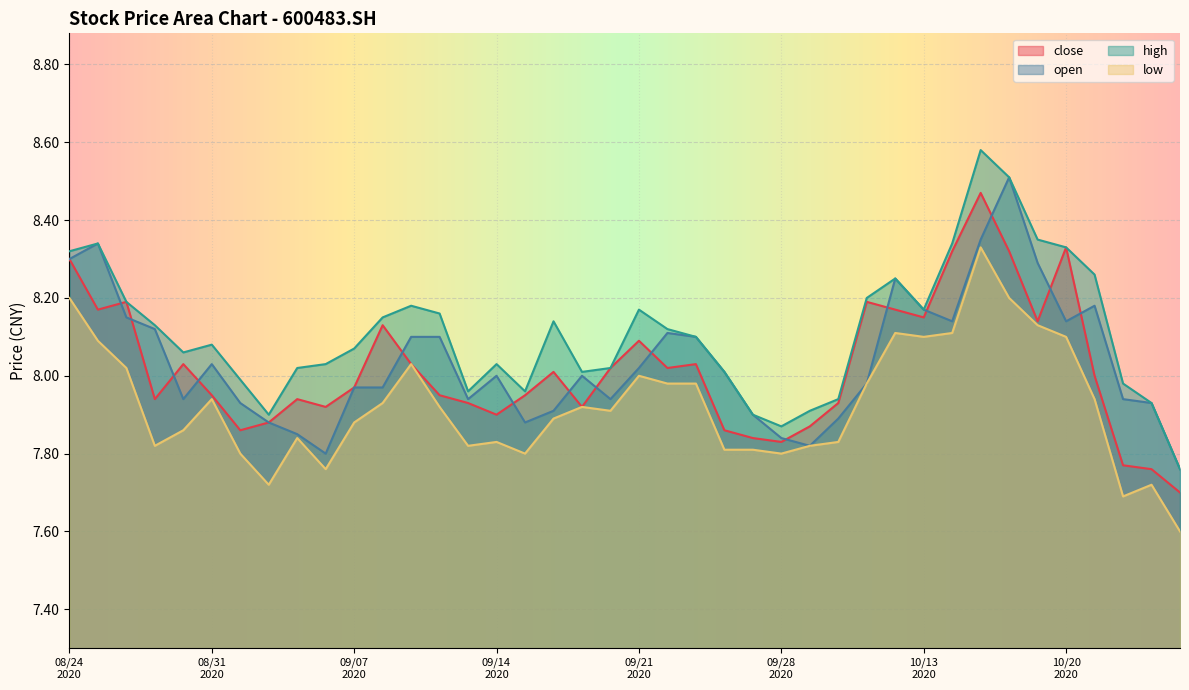

True or false: high and close intersect in this chart.

False